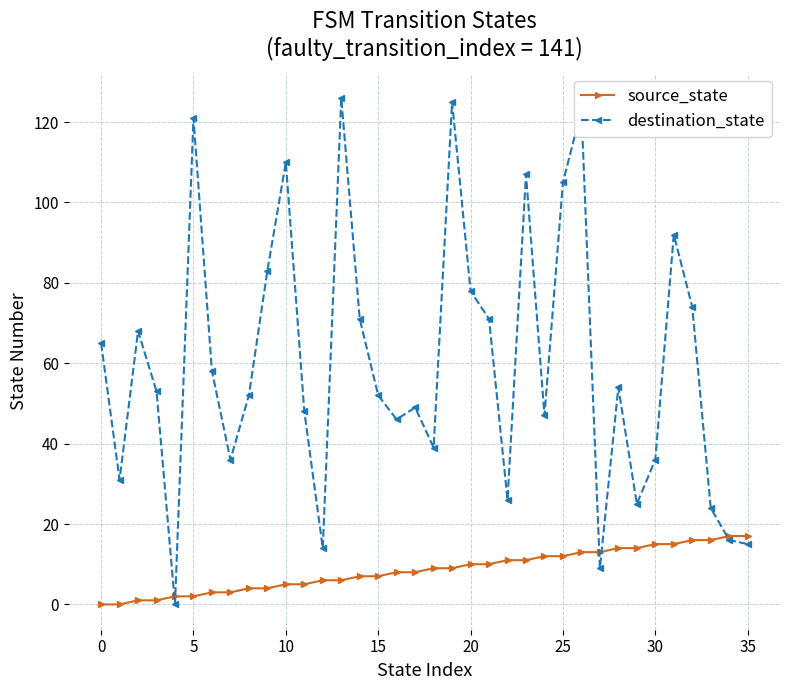

Rank the series by their average value, from lowest to highest.

source_state, destination_state